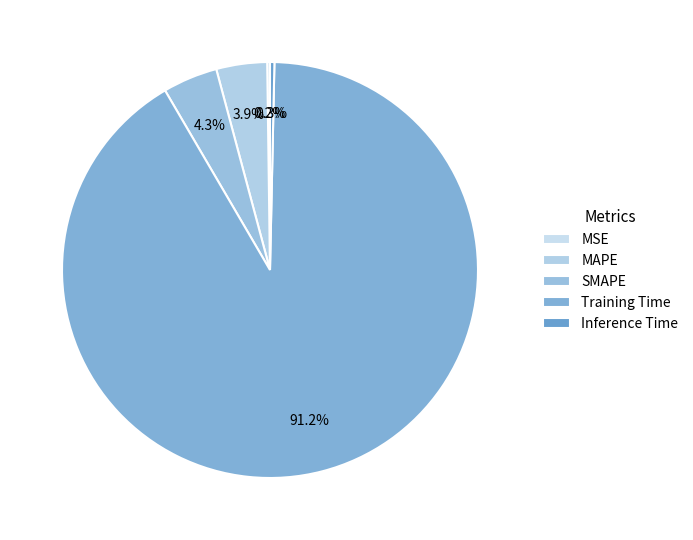

Do MSE and MAPE together represent more than half of the pie?

No